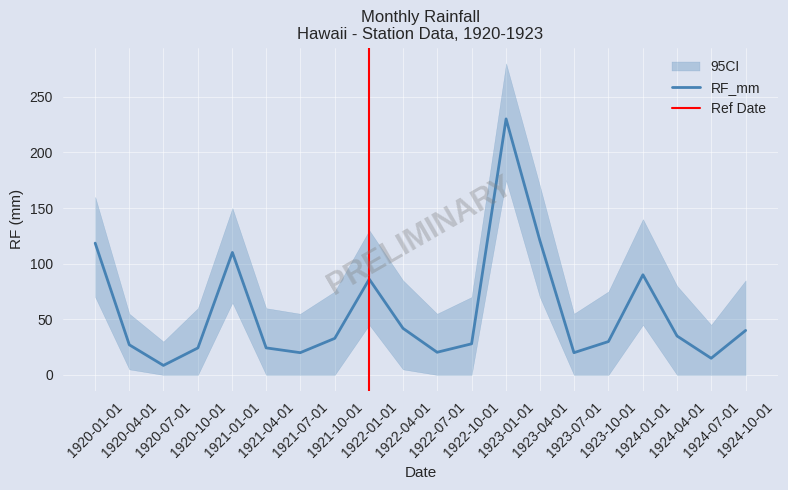

True or false: CI_upper has more than 0 points higher than both neighbors.

True